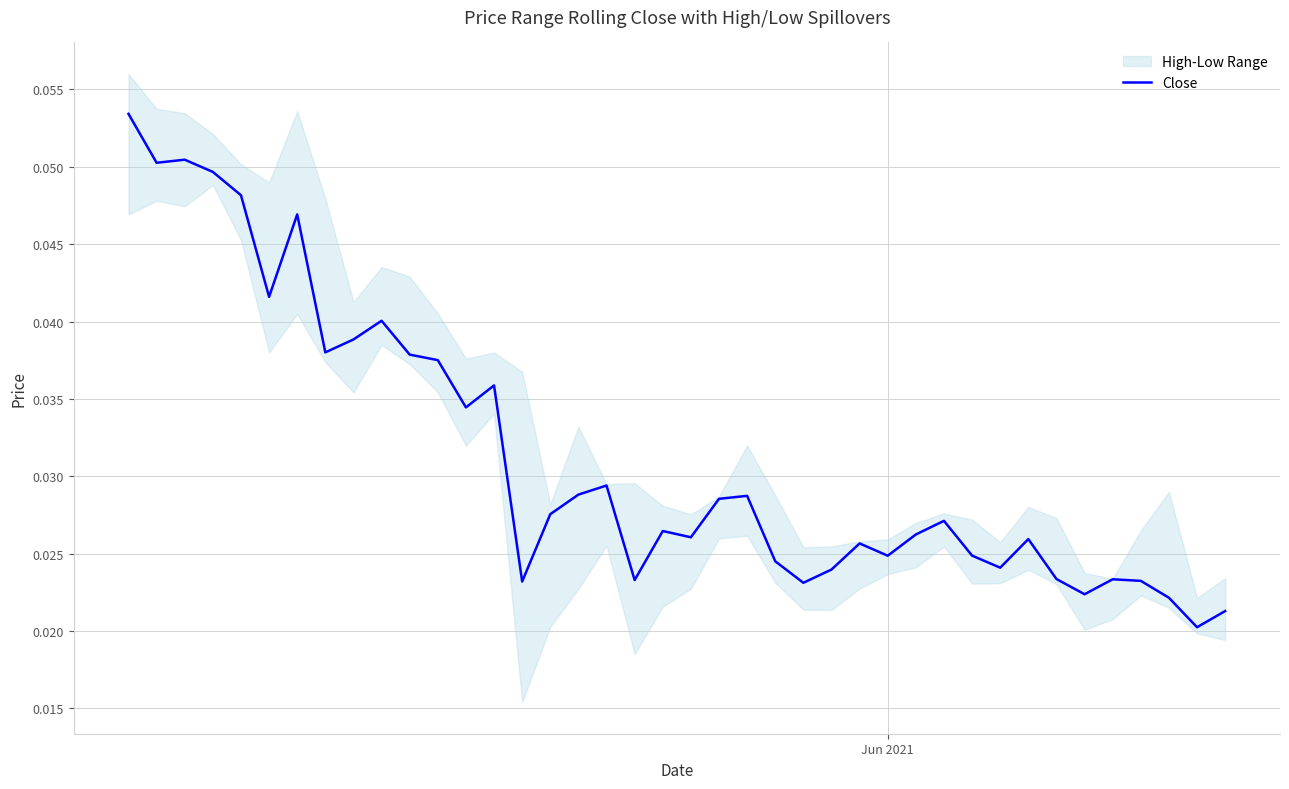

The value at 8 is 0.1. True or false?

False